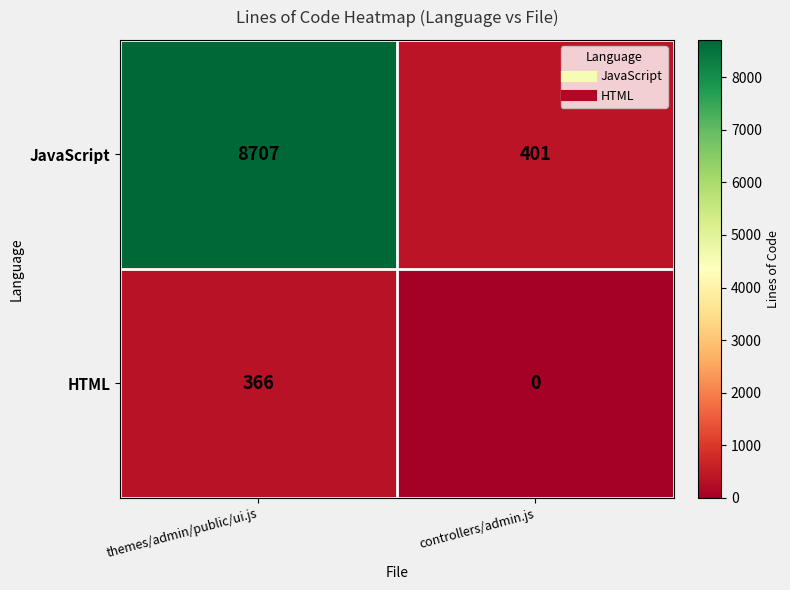

Reading left to right, what are all the values shown in this chart?

JavaScript: themes/admin/public/ui.js=8707	controllers/admin.js=401
HTML: themes/admin/public/ui.js=366	controllers/admin.js=0